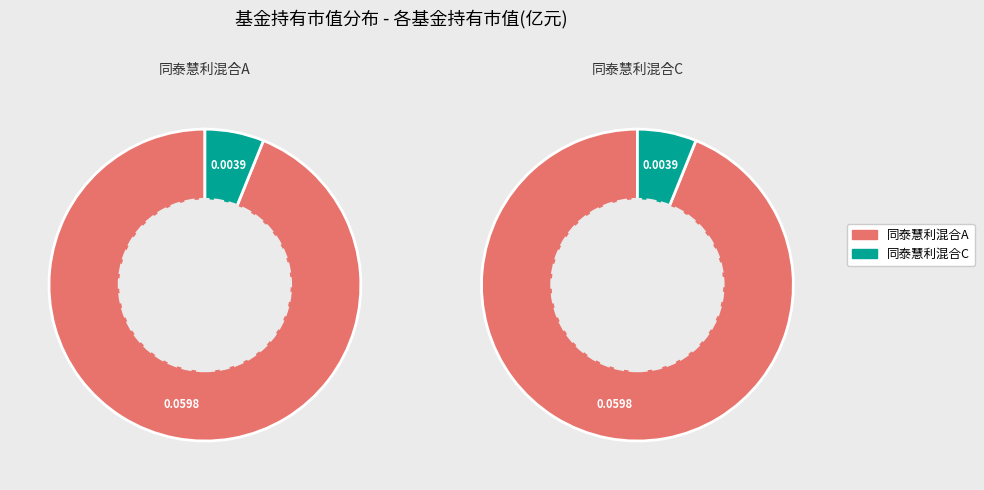

What portion of the pie excludes 同泰慧利混合C?

93.9%